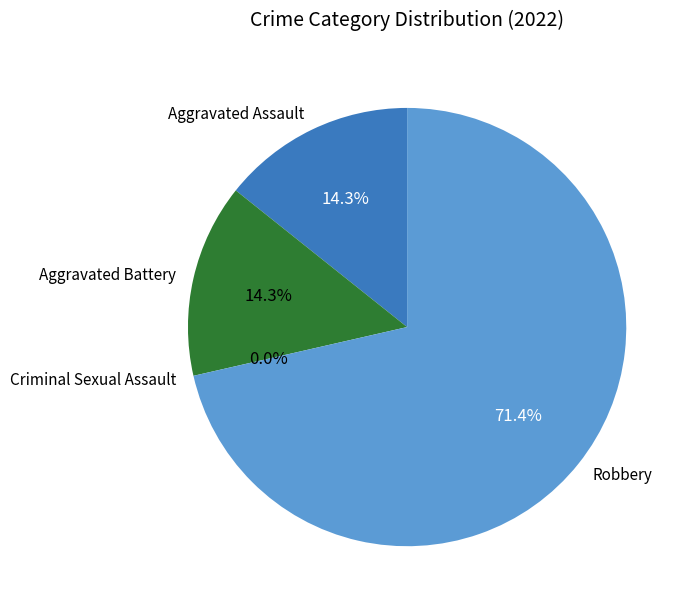

Is there a majority slice in this chart?

Yes